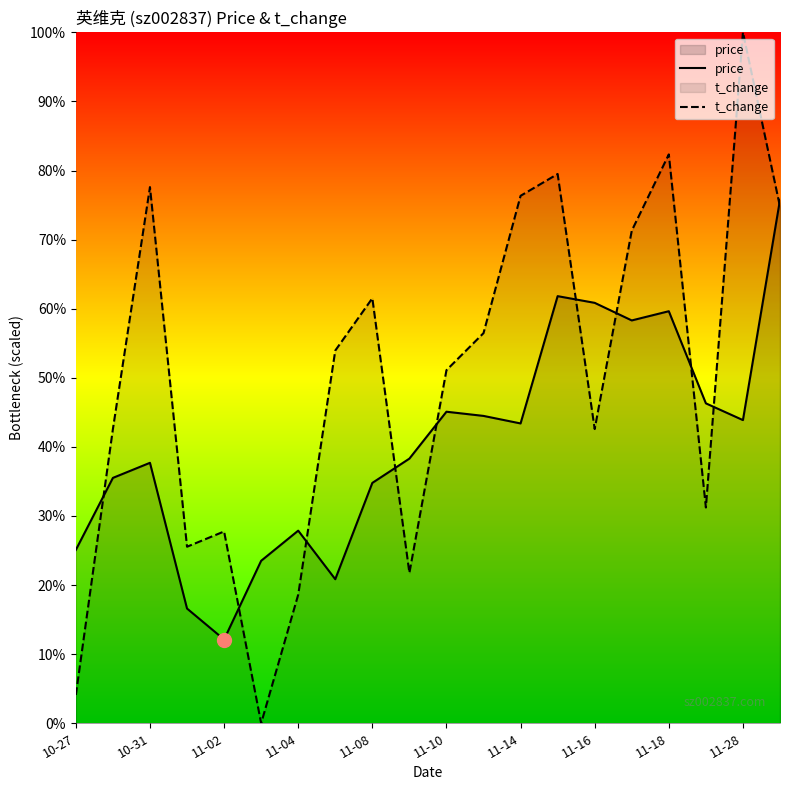

Is the value of price at 11-28 greater than the value of t_change at 11-18?

No